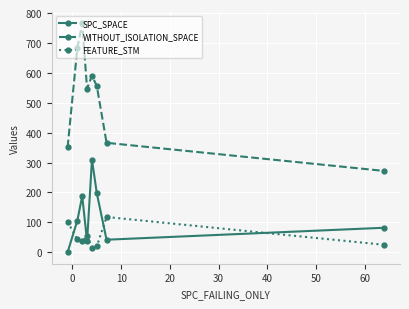

Is this an area chart (filled region under the line)?

No